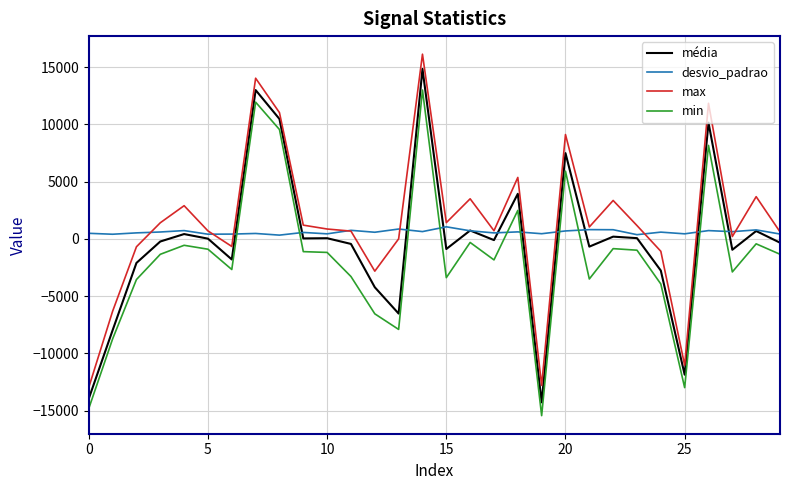

What is the maximum value shown in the chart?

16144.0